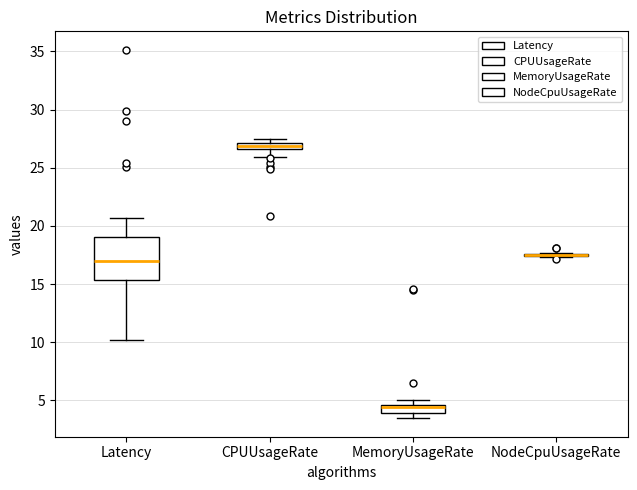

Where is the lower edge of the box for MemoryUsageRate on the y-axis? The values are not printed on the chart, so give them approximately, as read against the axis.

4.0